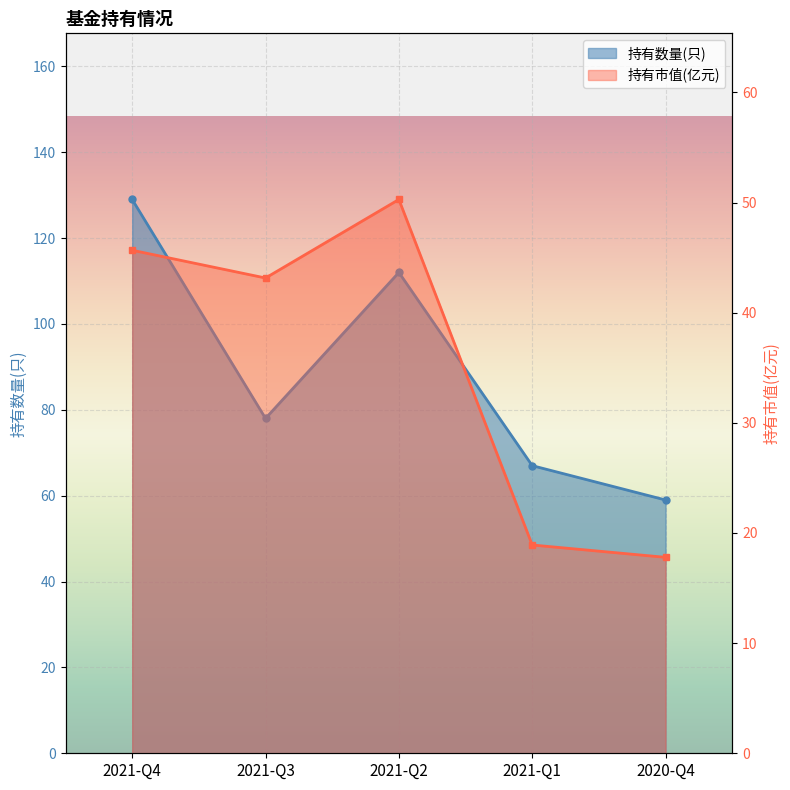

Count the 持有数量(只) values in the range 67 to 112.

3